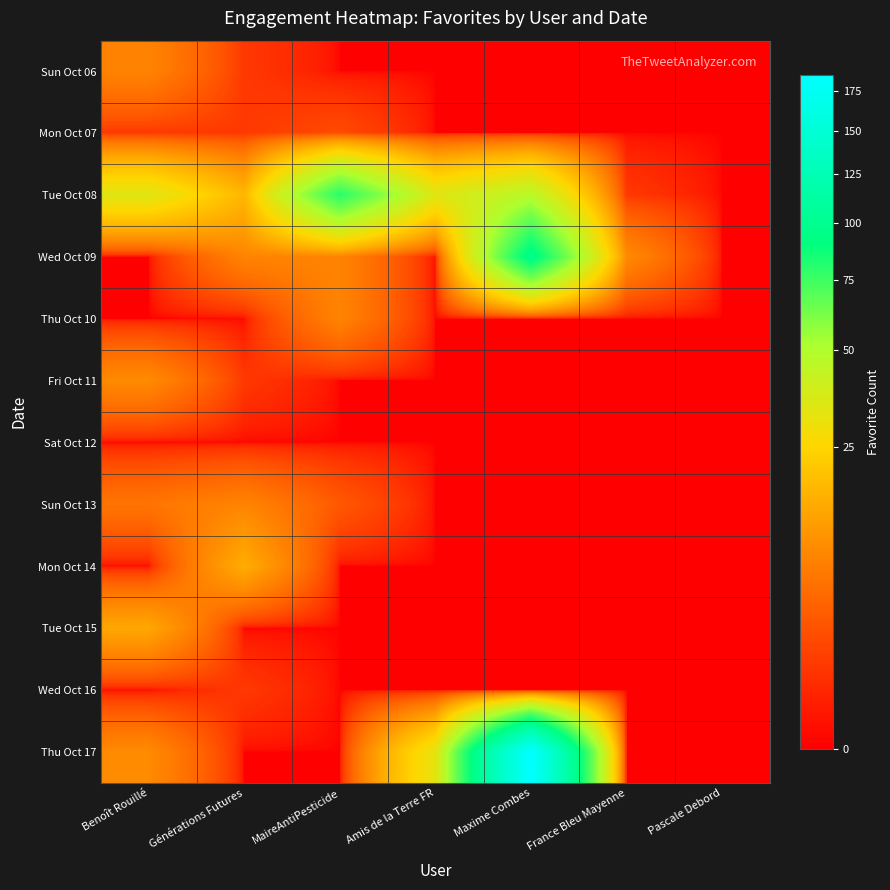

Which has a higher value, Benoît Rouillé or Générations Futures?

Benoît Rouillé